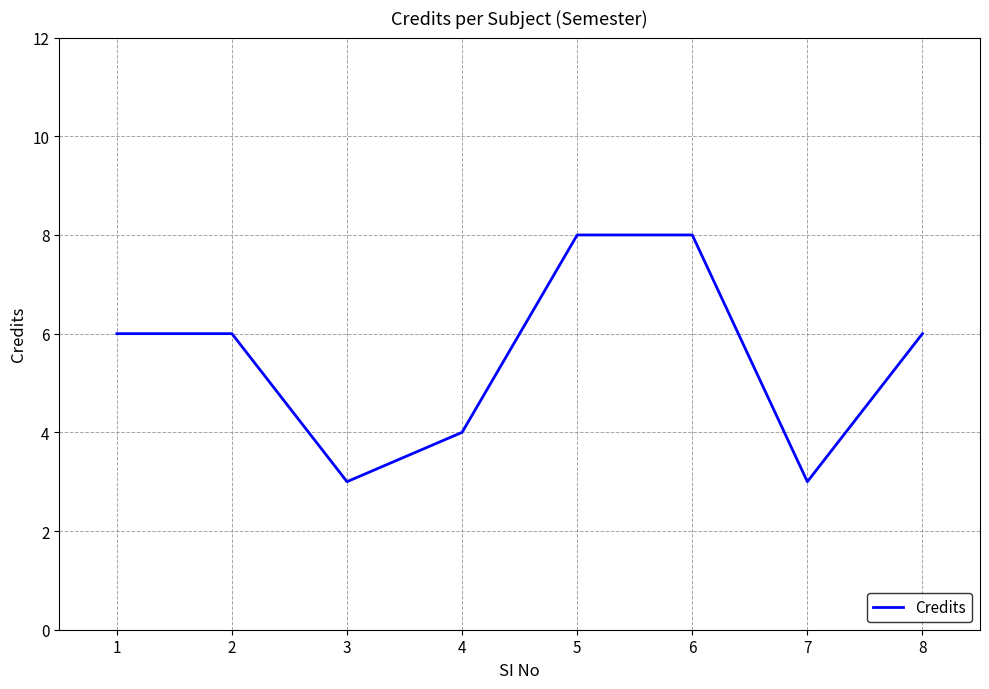

Approximately how many times larger is the value at 5 compared to 3?

2.7